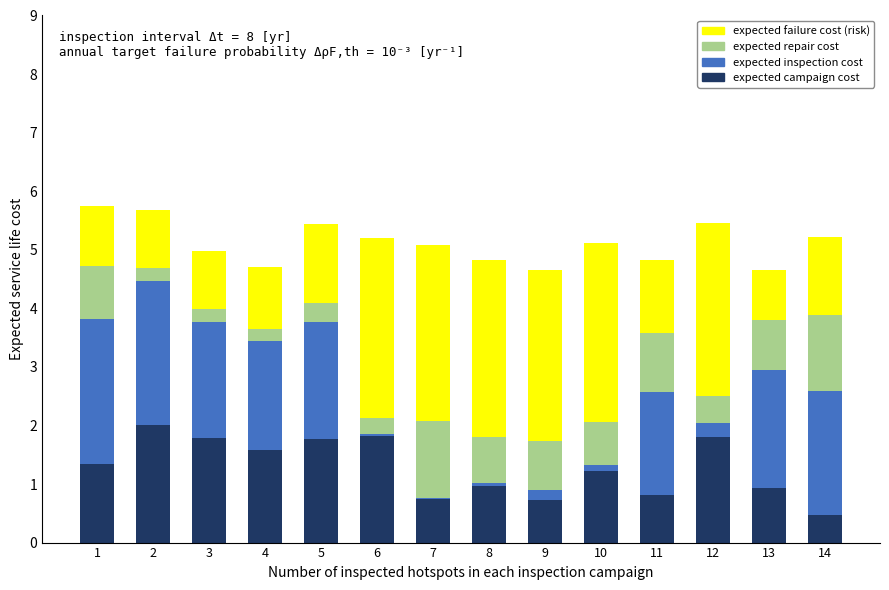

The value of expected campaign cost at 1 is 1.3. True or false?

True